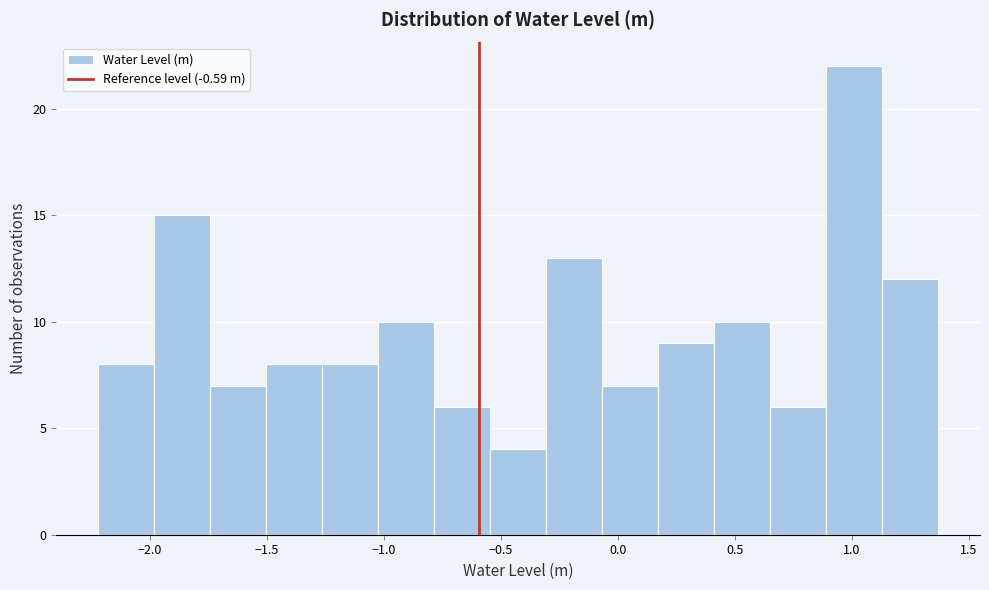

Reading left to right, transcribe this chart: for each bar, give the range it covers on the x-axis and its height. Neither the bar edges nor the heights are printed on the chart, so give them approximately, as read against the axes.

-2.20 to -2.00: 8
-2.00 to -1.75: 15
-1.75 to -1.50: 7
-1.50 to -1.25: 8
-1.25 to -1.00: 8
-1.00 to -0.80: 10
-0.80 to -0.55: 6
-0.55 to -0.30: 4
-0.30 to -0.05: 13
-0.05 to 0.15: 7
0.15 to 0.40: 9
0.40 to 0.65: 10
0.65 to 0.90: 6
0.90 to 1.15: 22
1.15 to 1.35: 12